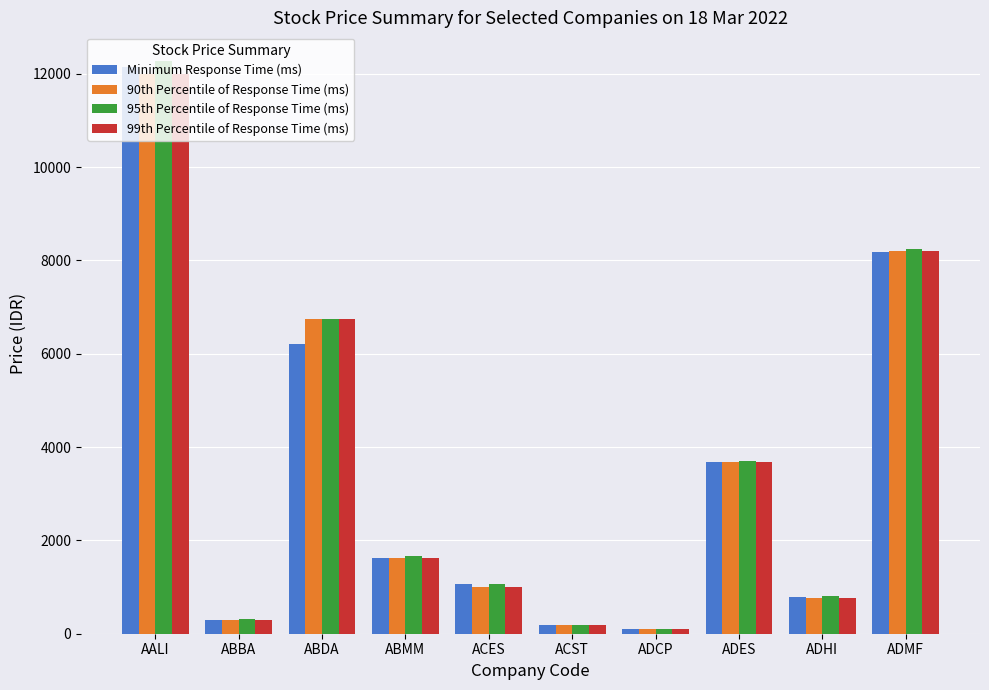

What position from the right is ABBA?

9